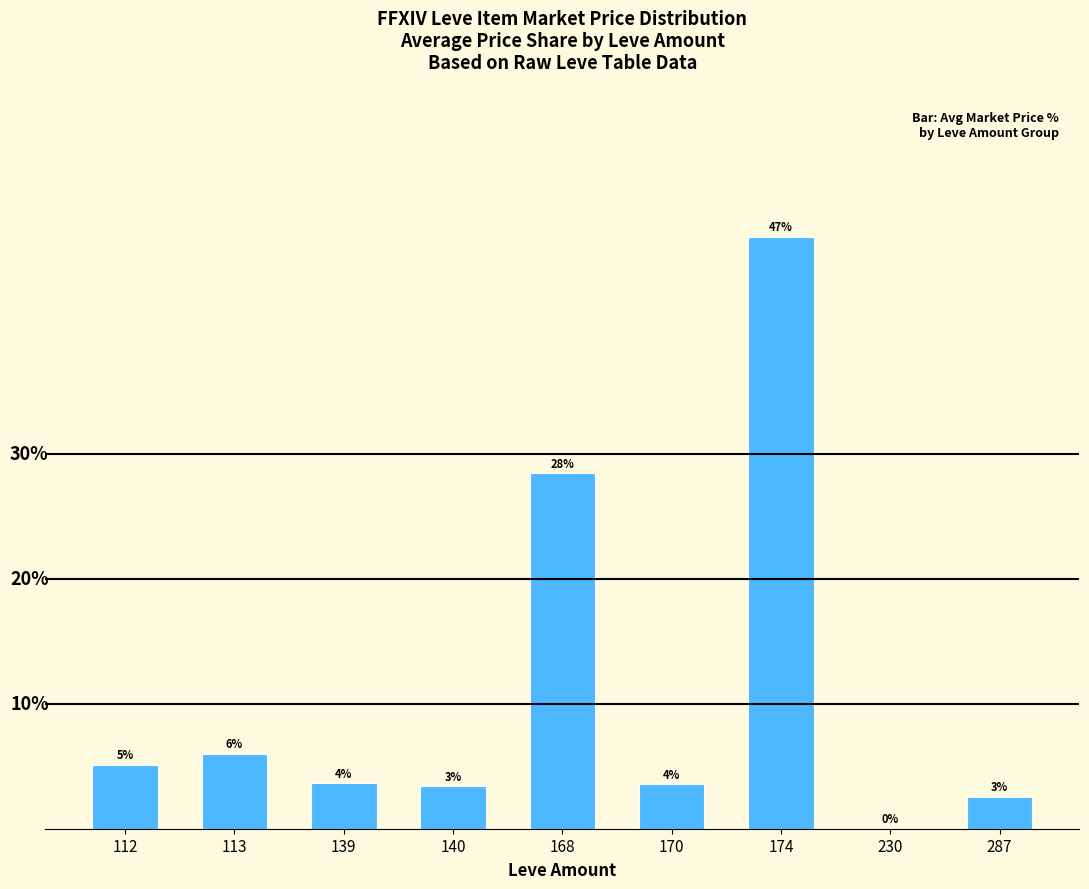

Which label corresponds to the largest value in the chart?

174